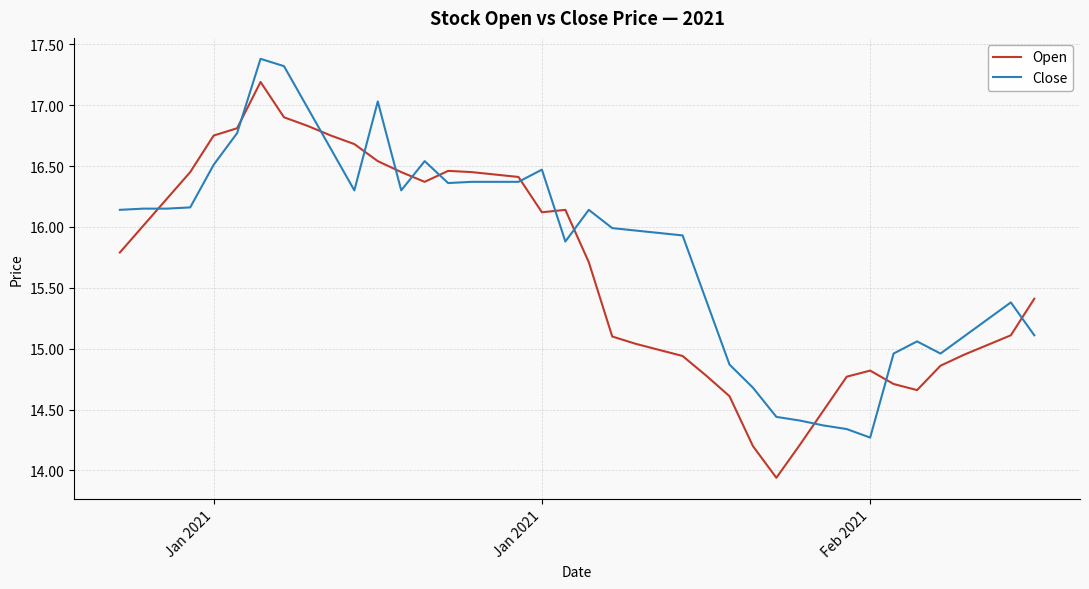

What is the maximum value for Close?

17.4